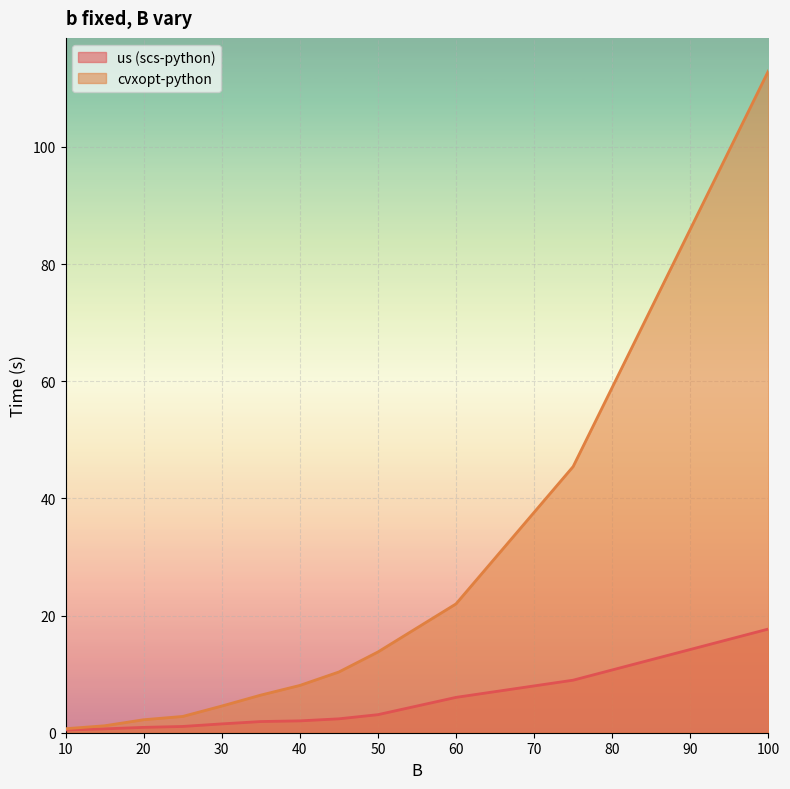

What is the difference between the highest and lowest values at 25?

1.7